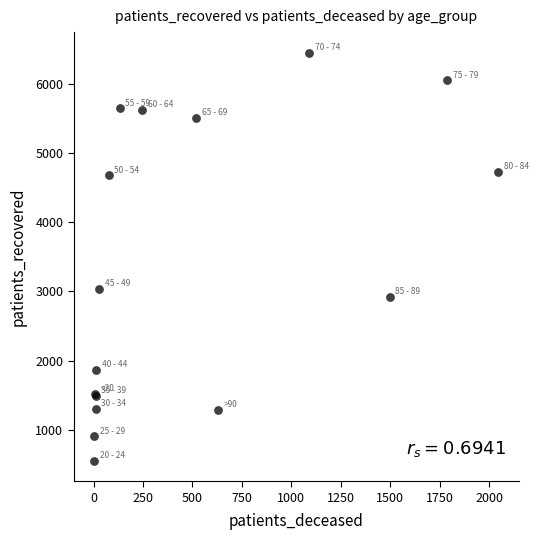

What Y value in the scatter plot is closest to 3500?

3031